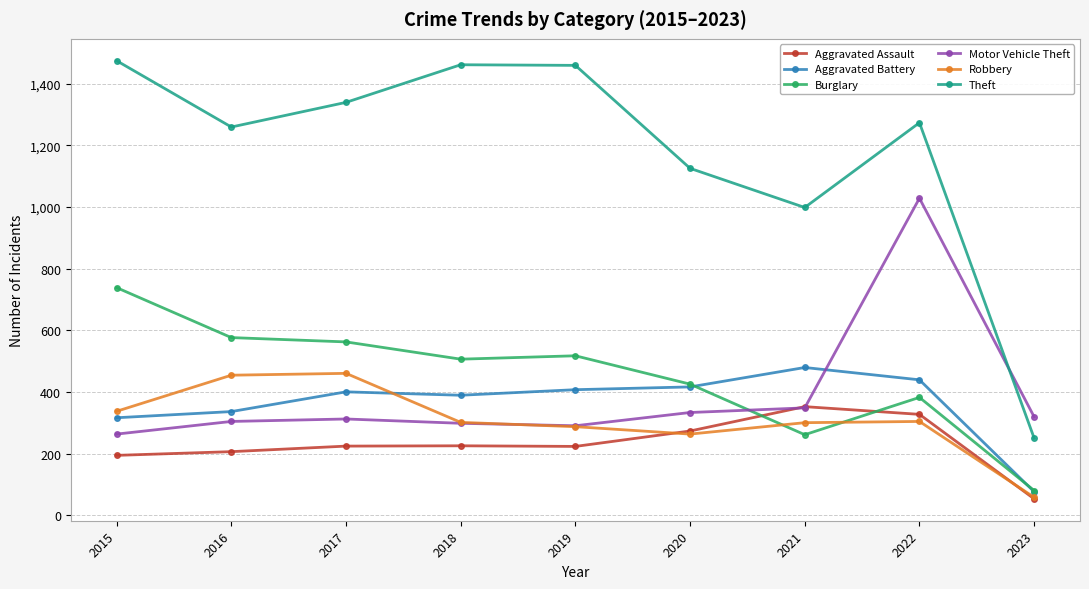

What is the total value across all series at 2015?

3322